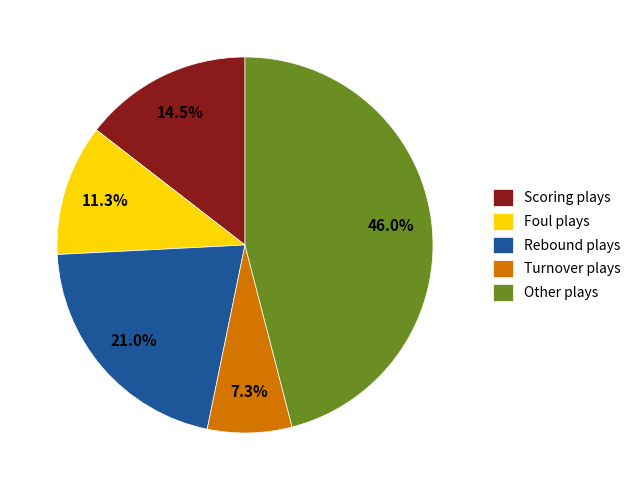

Approximately how many times larger is the value at Scoring plays compared to Turnover plays?

2.0